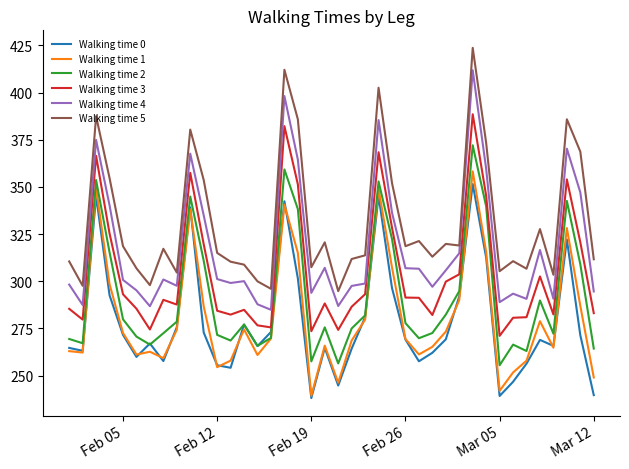

Which series has the largest total across all categories?

Walking time 5